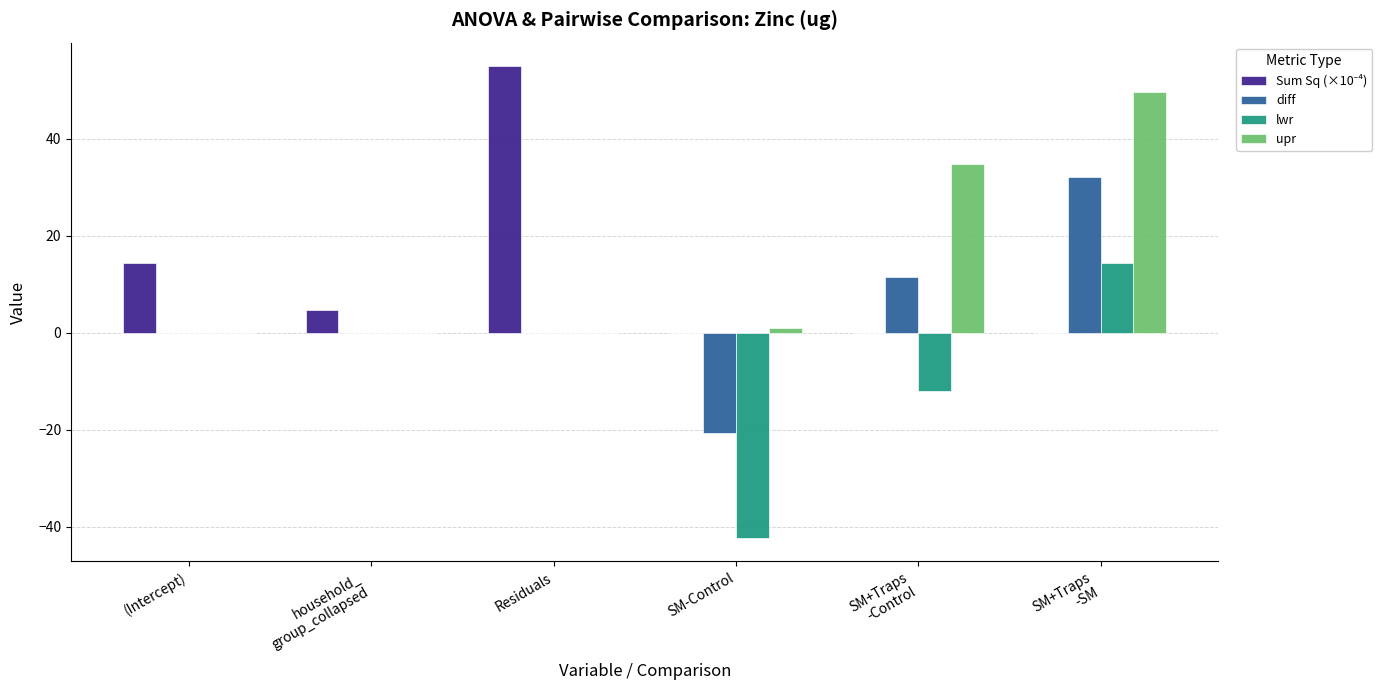

What is the greatest value displayed?

55.0